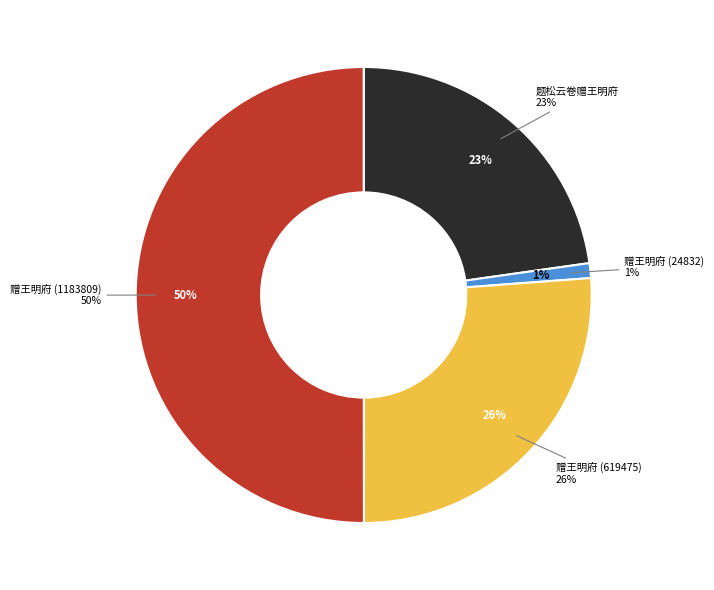

Does 题松云卷赠王明府 account for over 50% of the chart?

No